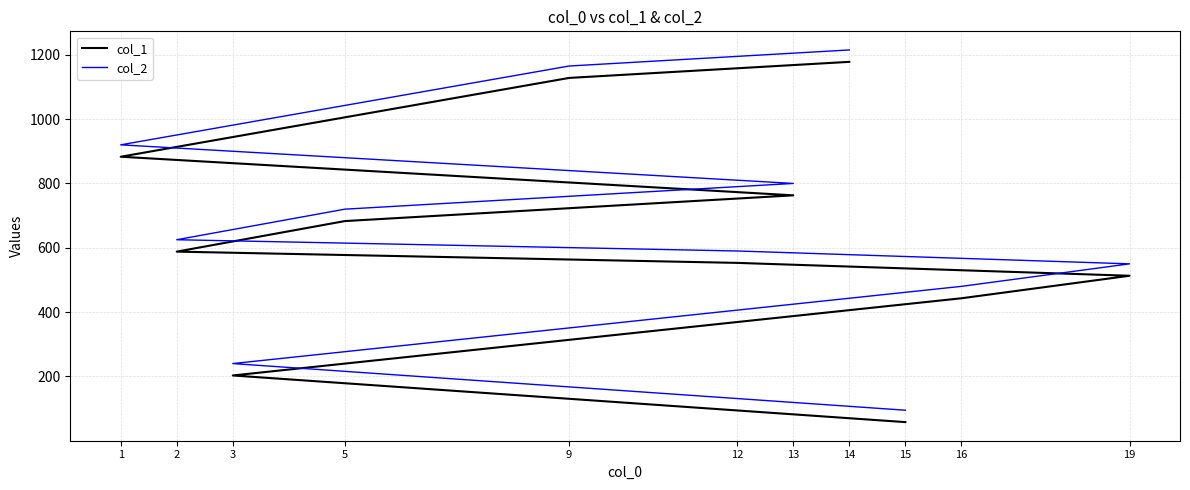

What is the total value across all series at 3?

443